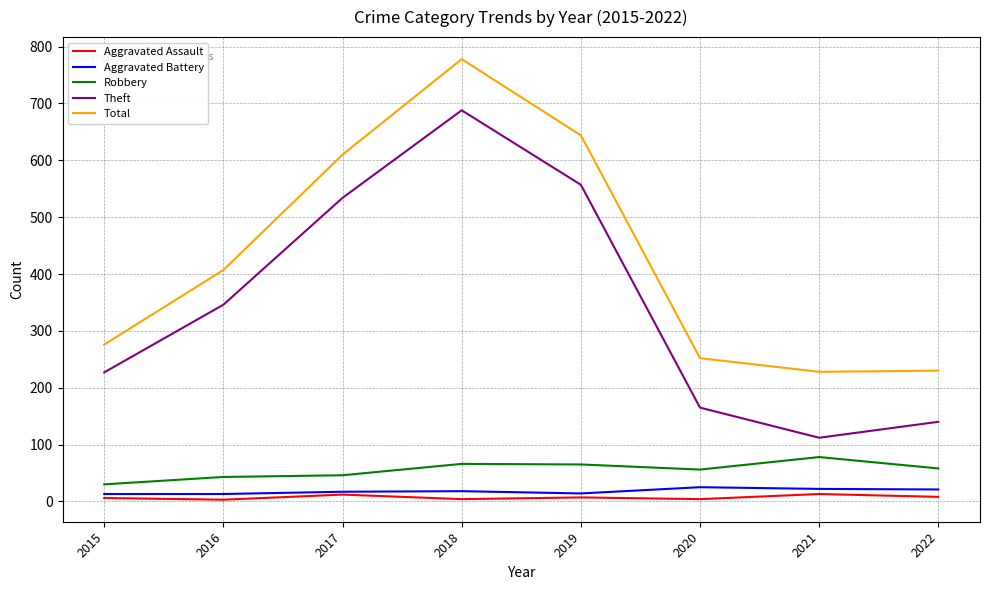

True or false: Aggravated Assault and Robbery intersect in this chart.

False